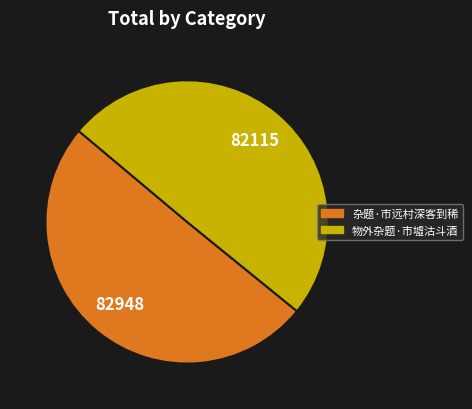

Is it true that 杂题·市远村深客到稀 is 41% of the pie?

False